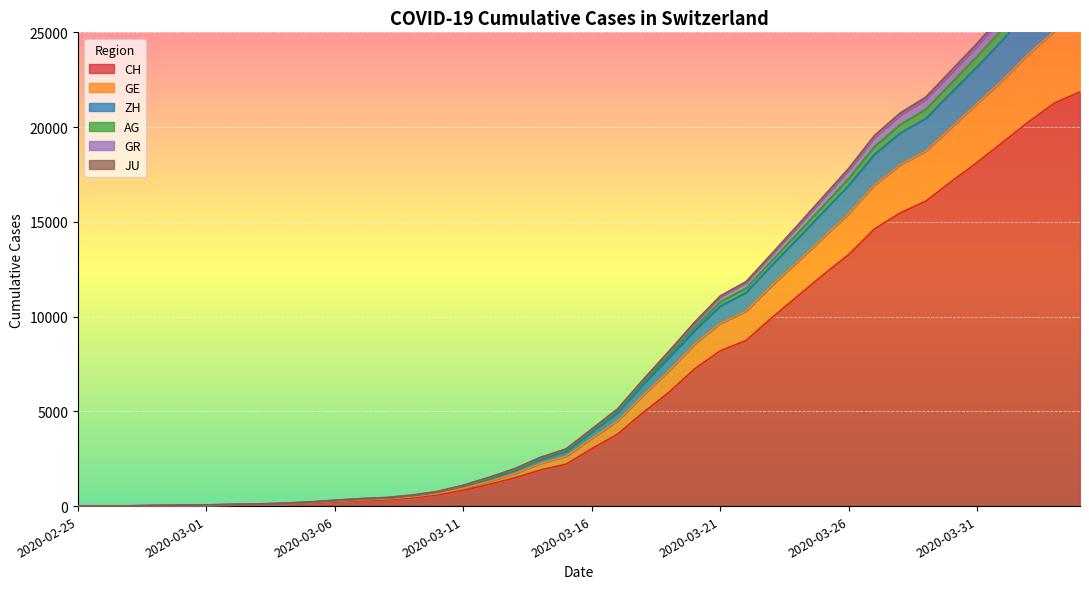

What is the label of the 20th point from the left?

2020-03-15